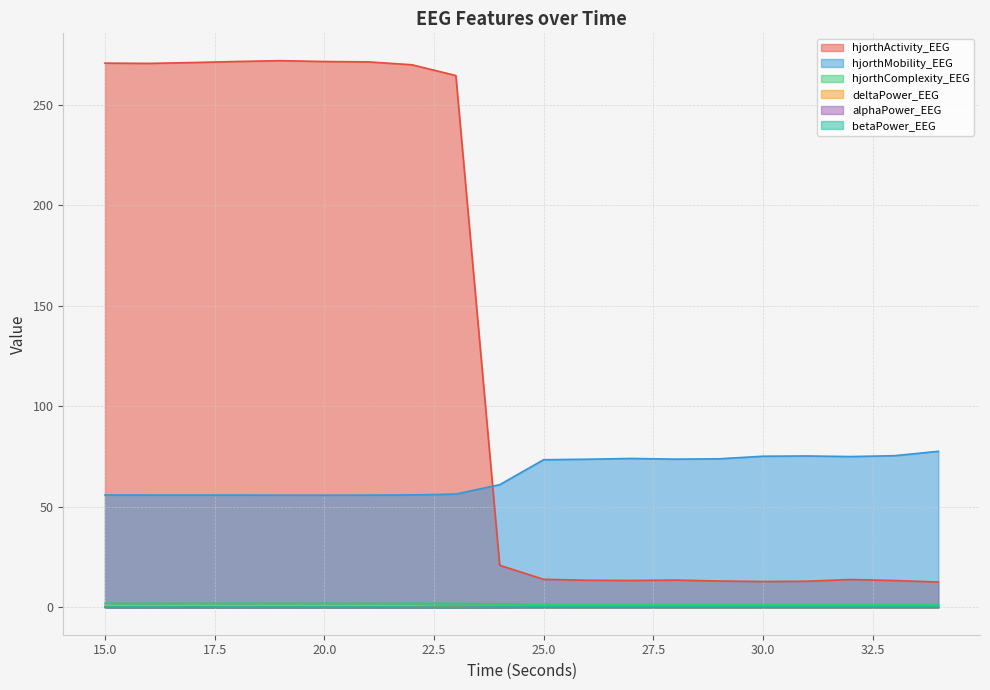

What is the difference between the maximum and minimum values in the alphaPower_EEG series?

0.2